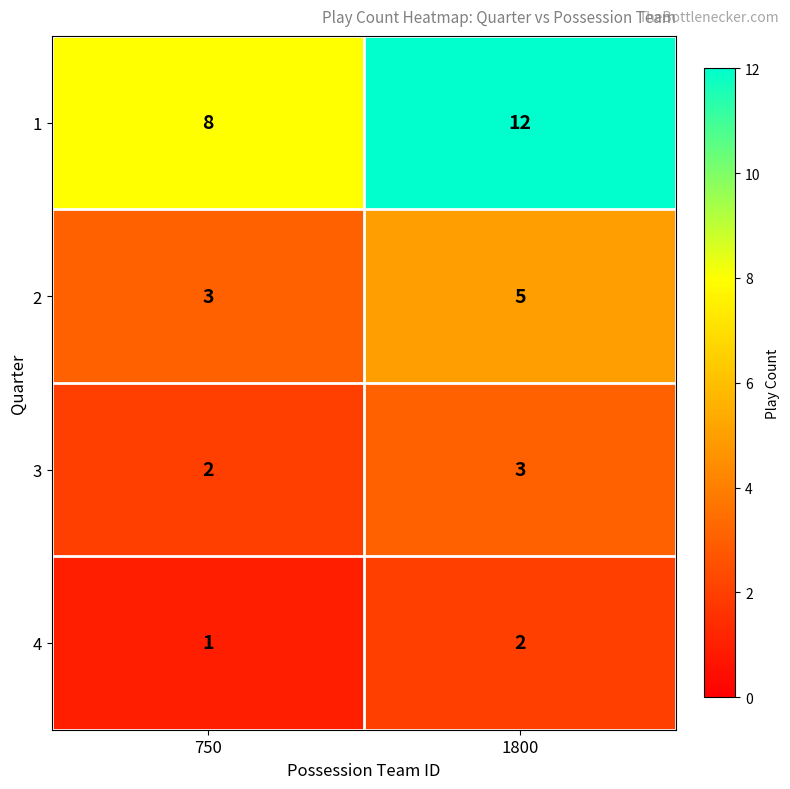

What is the difference between the maximum and minimum values in the 1 series?

4